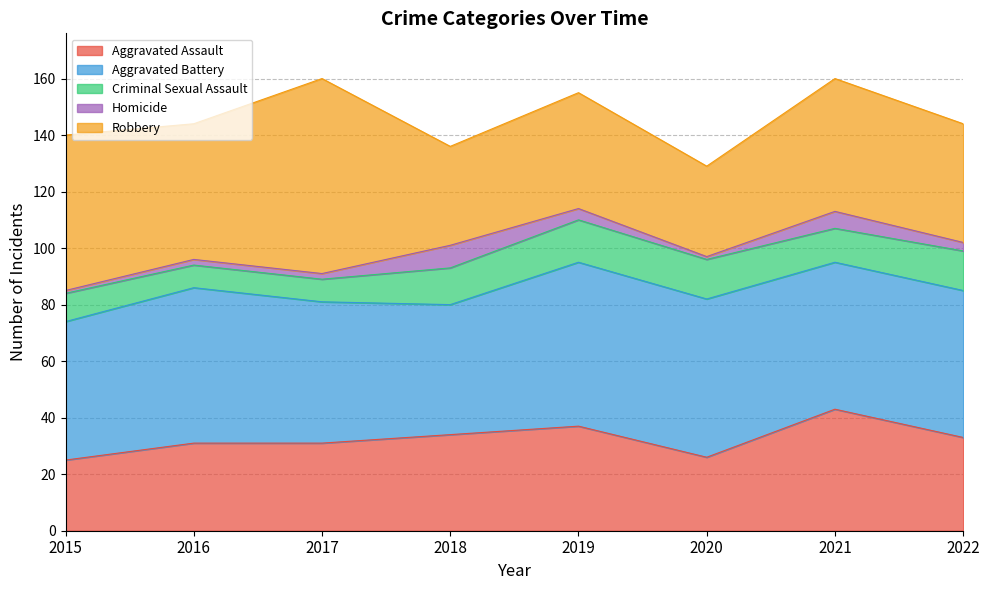

At which label does Robbery reach its minimum?

2020